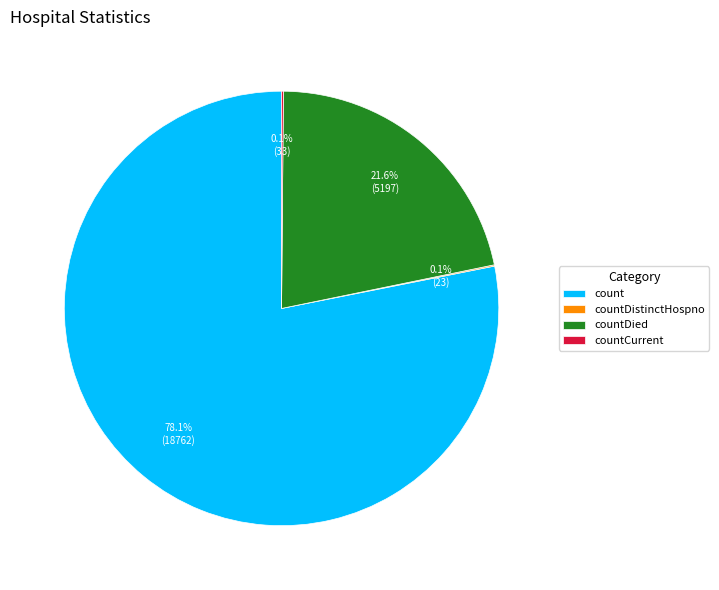

Which has a higher value, countDied or count?

count